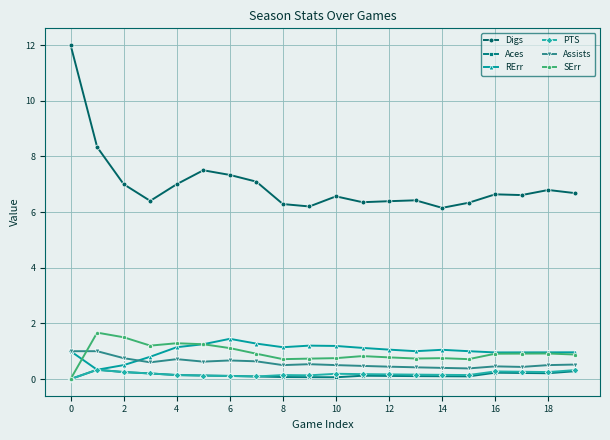

What is the value of the Assists point at the 8th from the left?

0.6